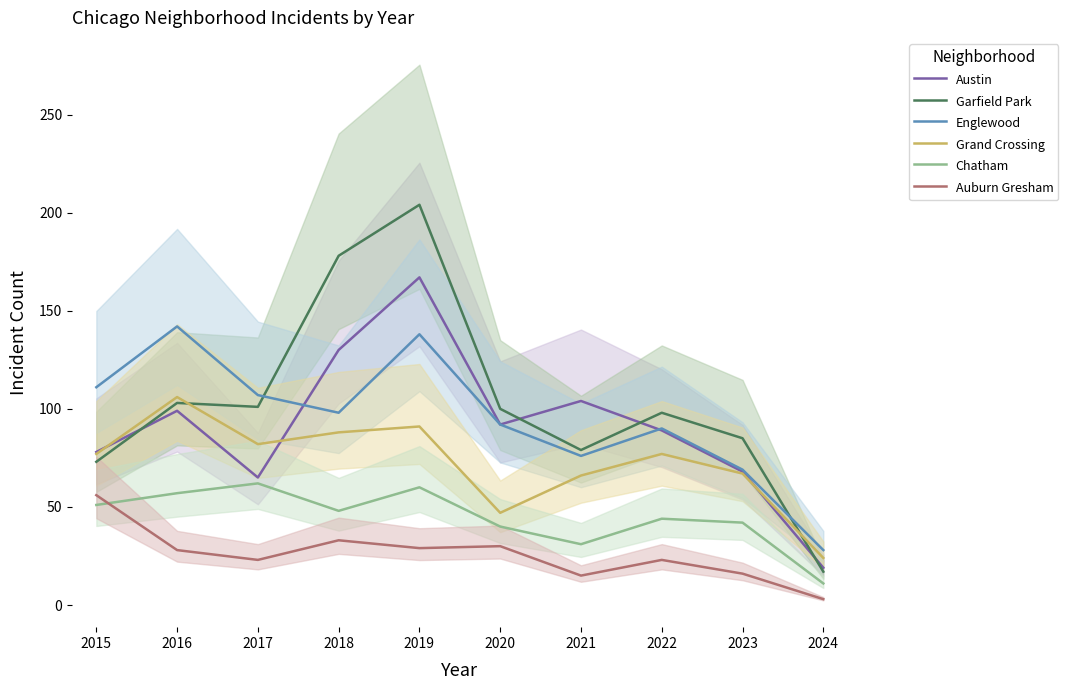

Where does the Garfield Park series first go above 100?

2016